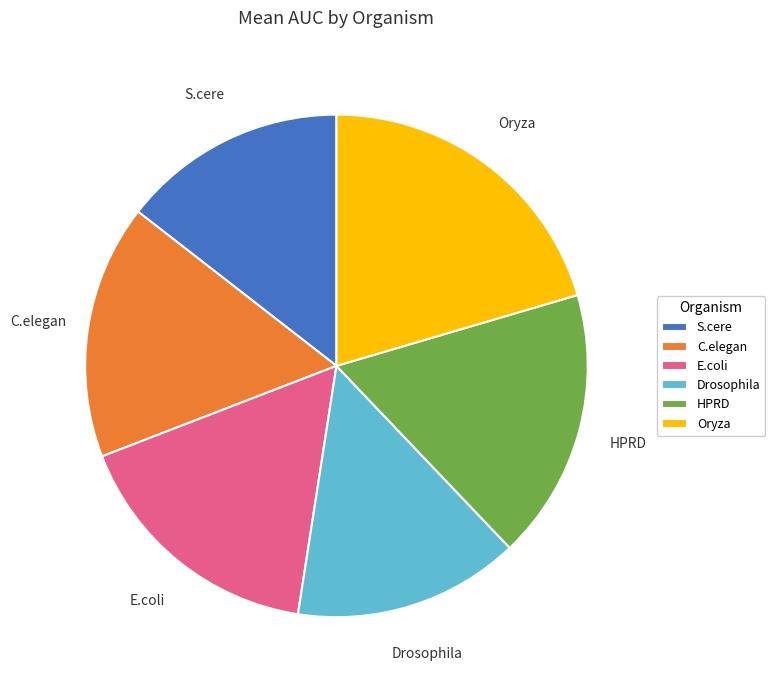

Does C.elegan account for over 50% of the chart?

No